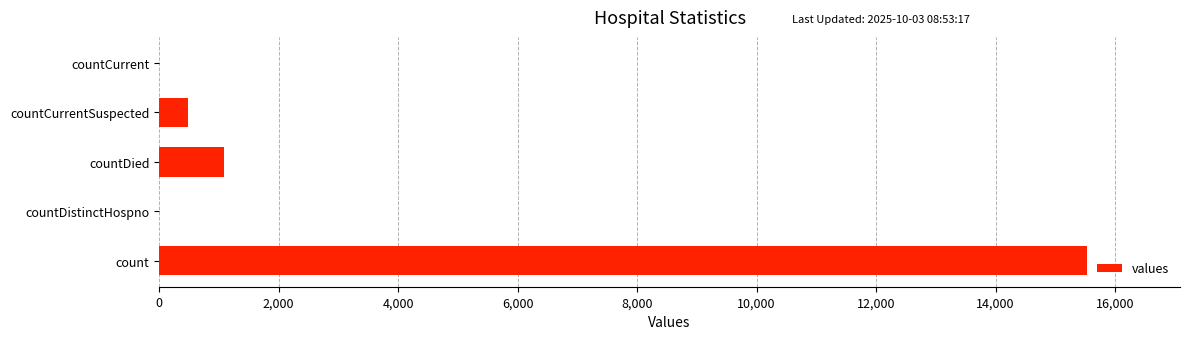

What is the sum of the values at countCurrentSuspected and countDistinctHospno?

486